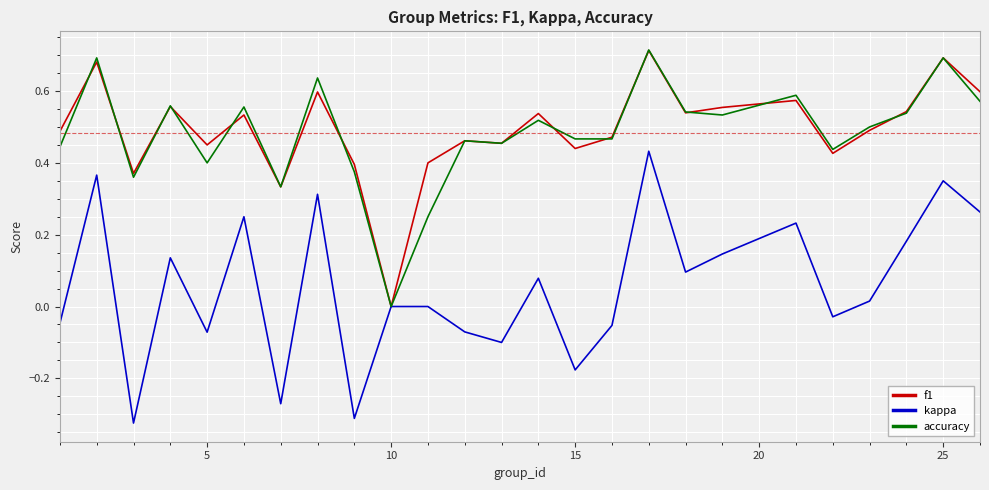

How many lines are shown in the chart?

3